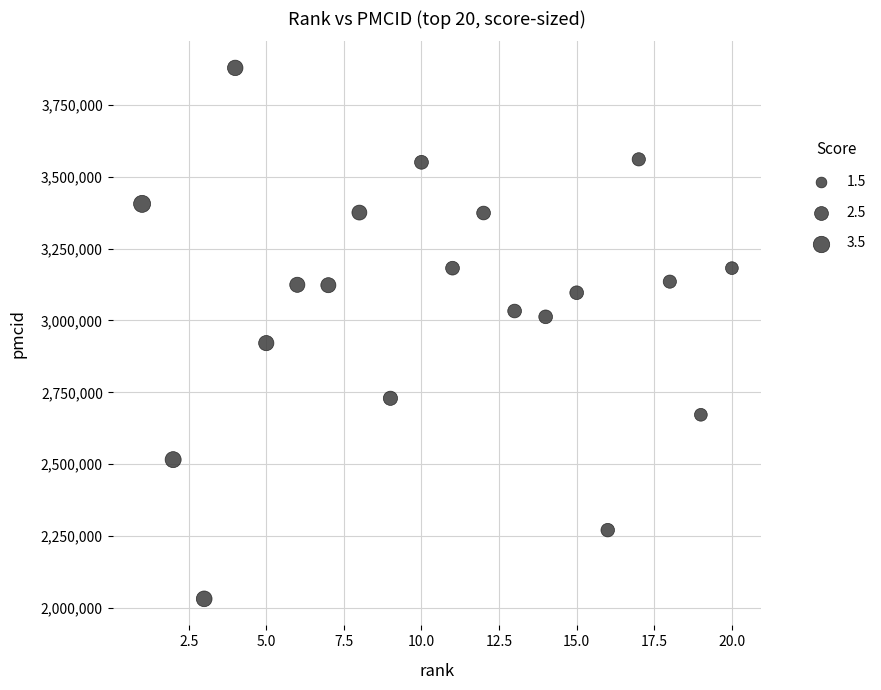

What is the range of X values (max minus min)?

19